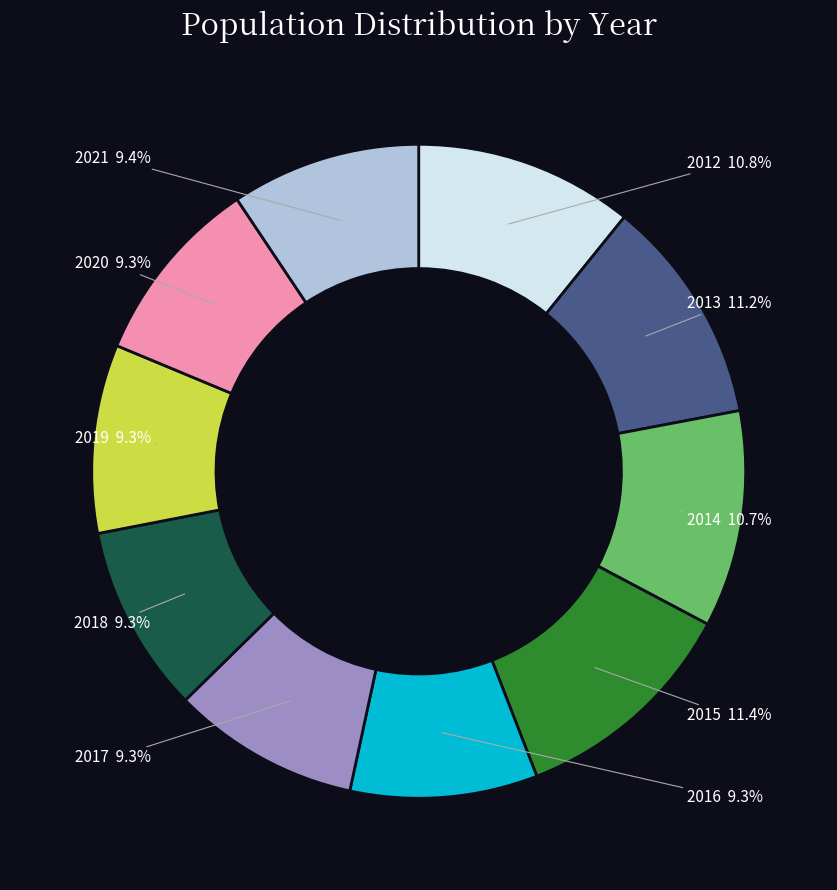

Between 2015 and 2020, which is larger?

2015